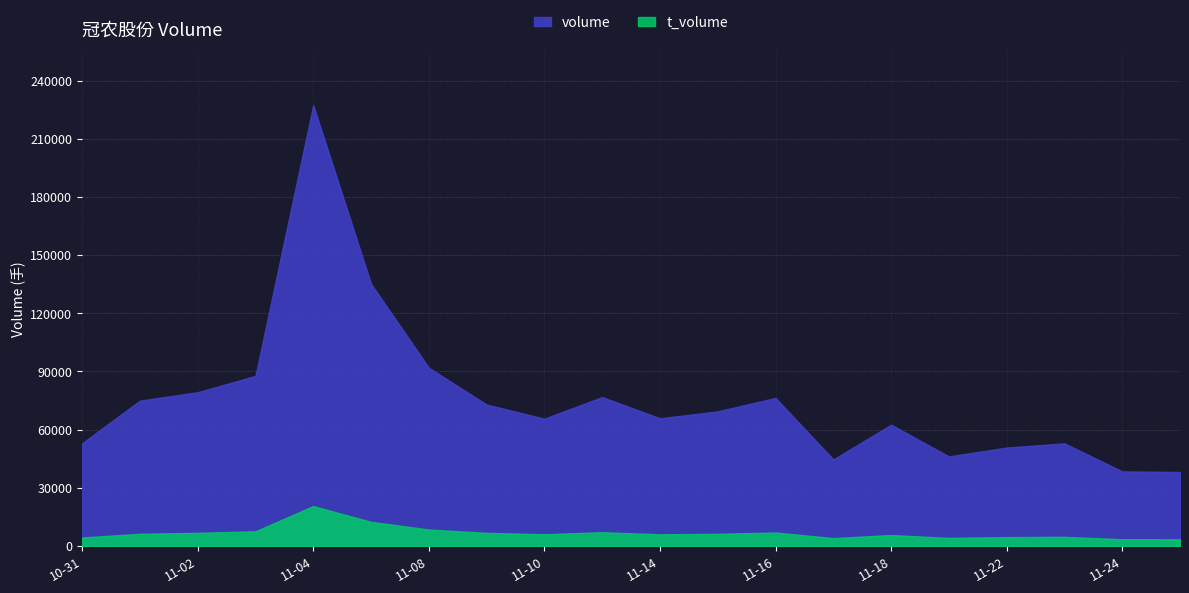

Reading left to right, what are all the values shown in this chart?

volume: 2022-10-31=52985	2022-11-01=74961	2022-11-02=79285	2022-11-03=87737	2022-11-04=227476	2022-11-07=135229	2022-11-08=91945	2022-11-09=72923	2022-11-10=65635	2022-11-11=76792	2022-11-14=65831	2022-11-15=69417	2022-11-16=76351	2022-11-17=44579	2022-11-18=62548	2022-11-21=46153	2022-11-22=50726	2022-11-23=52903	2022-11-24=38436	2022-11-25=38112
t_volume: 2022-10-31=4297	2022-11-01=6234	2022-11-02=6691	2022-11-03=7503	2022-11-04=20530	2022-11-07=12377	2022-11-08=8428	2022-11-09=6685	2022-11-10=5959	2022-11-11=7028	2022-11-14=5934	2022-11-15=6204	2022-11-16=6878	2022-11-17=3988	2022-11-18=5573	2022-11-21=4085	2022-11-22=4501	2022-11-23=4641	2022-11-24=3397	2022-11-25=3351